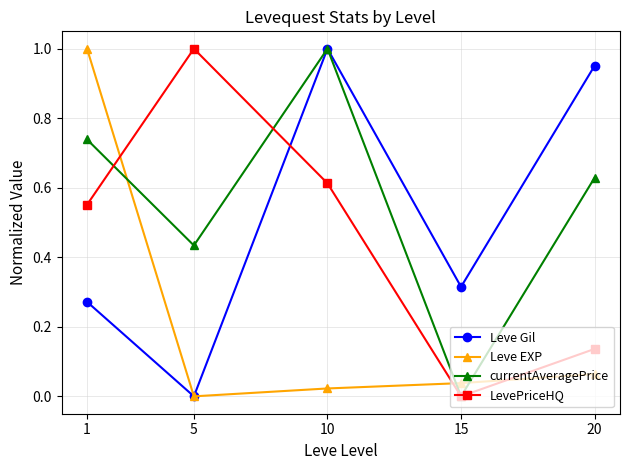

Between 15 and 20, which series saw the biggest shift?

Leve Gil